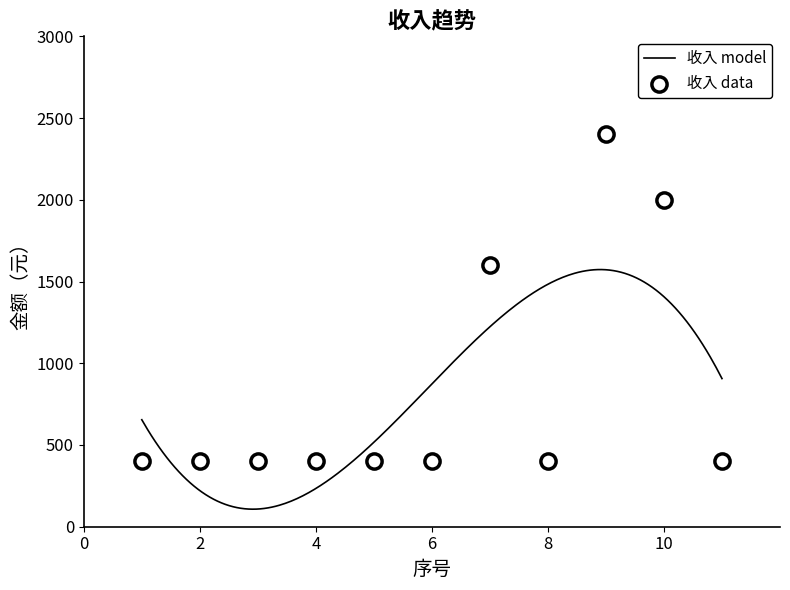

Approximately how many times larger is the value at 4 compared to 1?

1.0